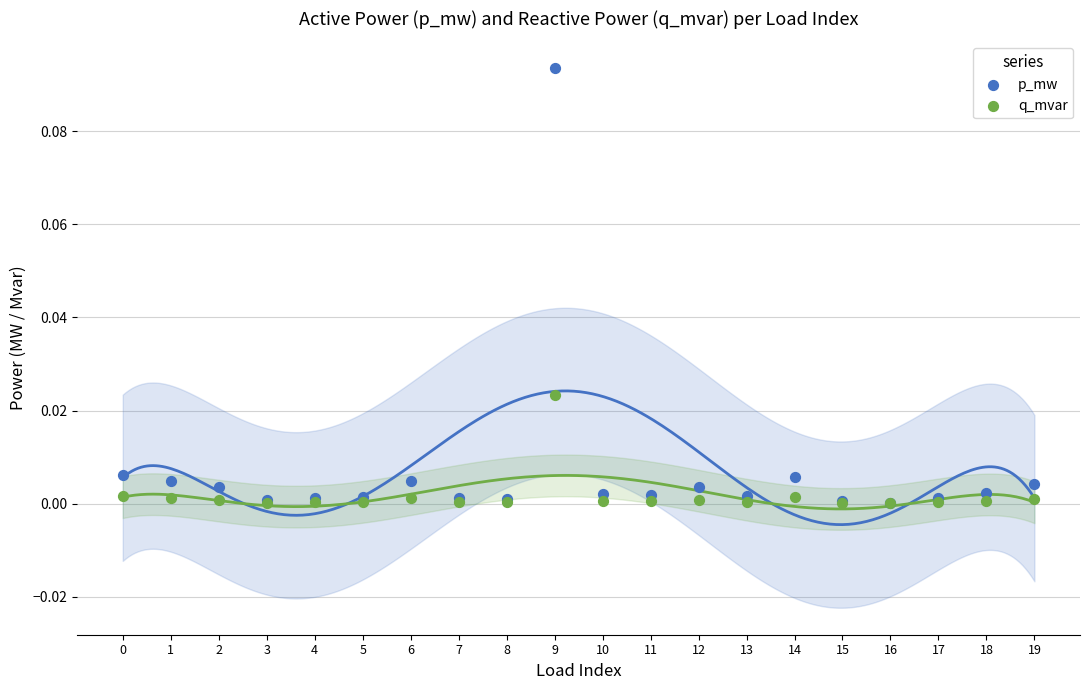

Which series contains the highest Y value?

p_mw